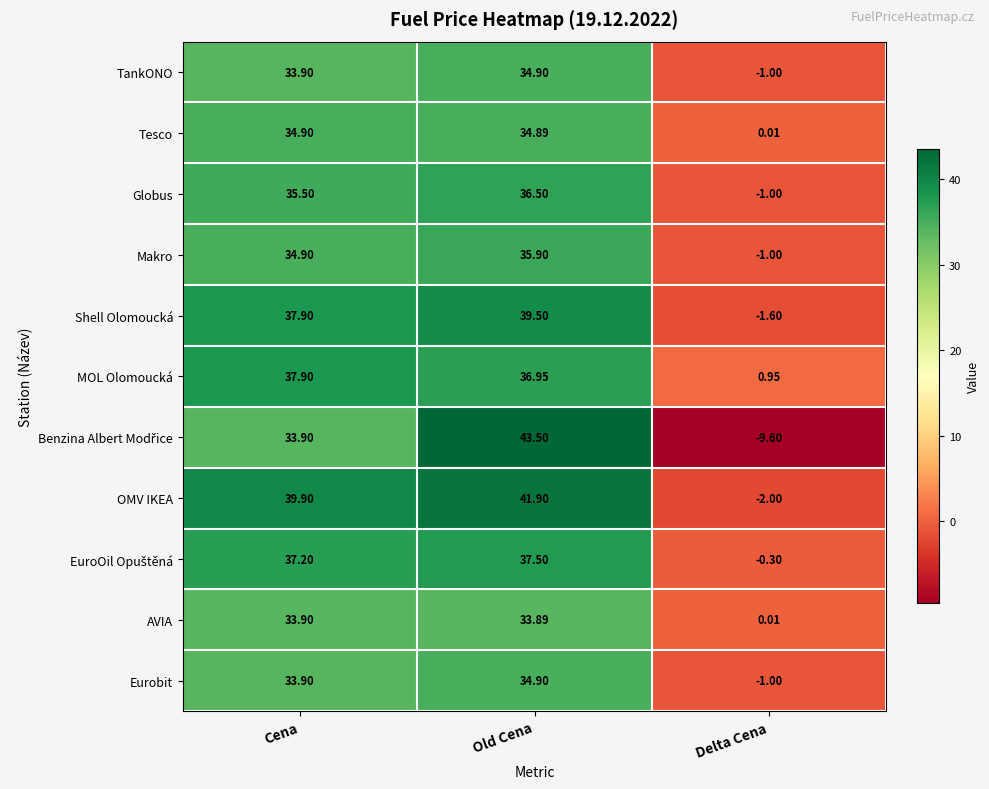

At which label does Eurobit first exceed 33?

Cena